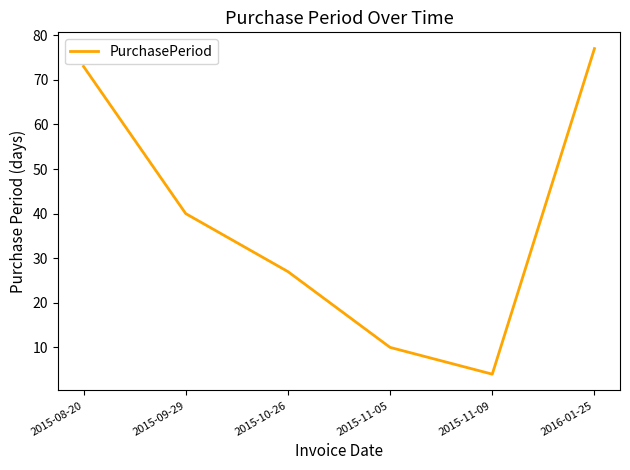

What is the change in value from 2015-11-09 to 2016-01-25?

+73